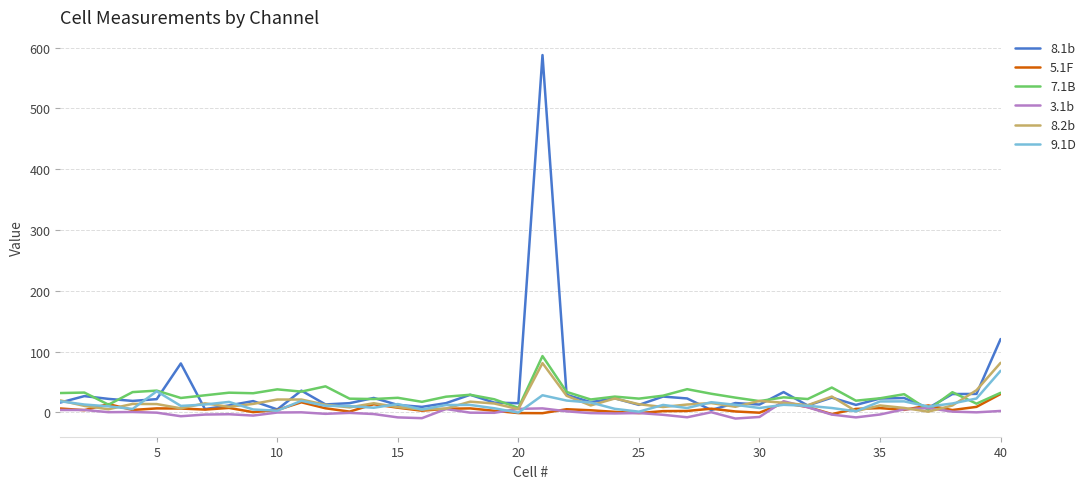

What is the maximum value shown in the chart?

587.6